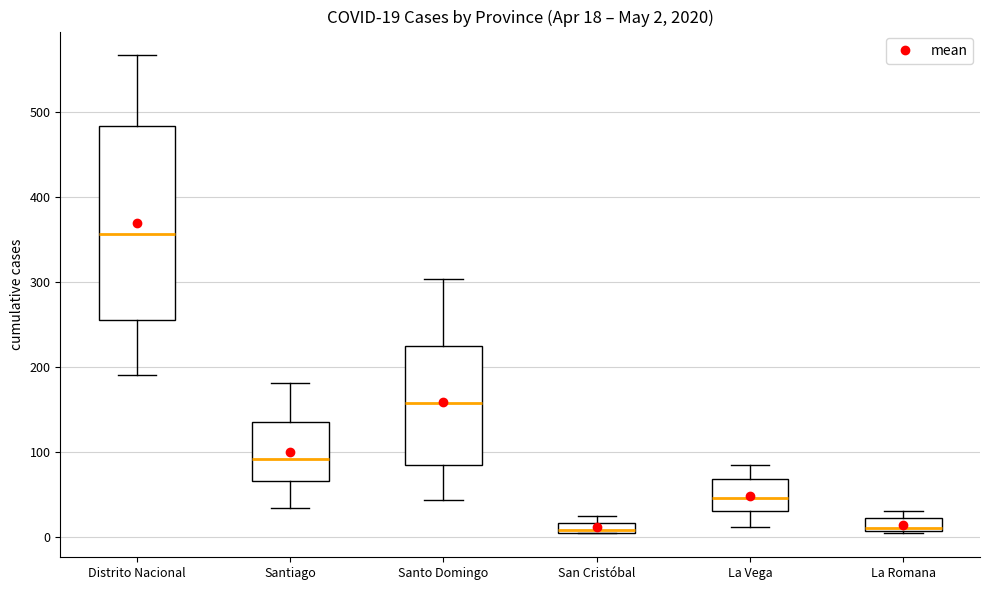

Which box is the tallest, from its lower edge to its upper edge?

Distrito Nacional